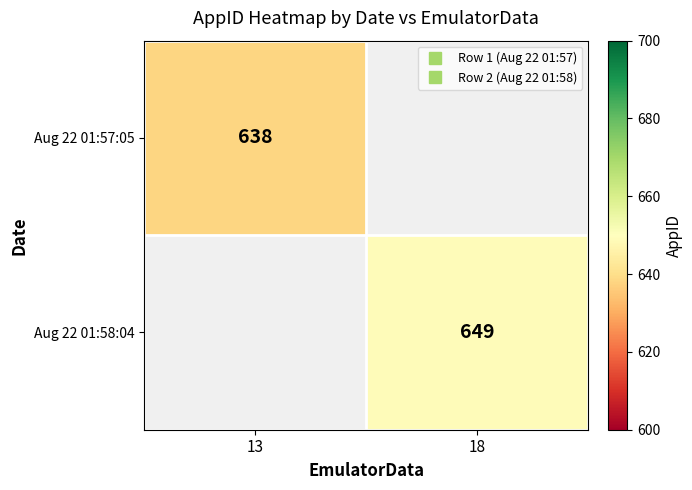

Count the number of data series in this chart.

2